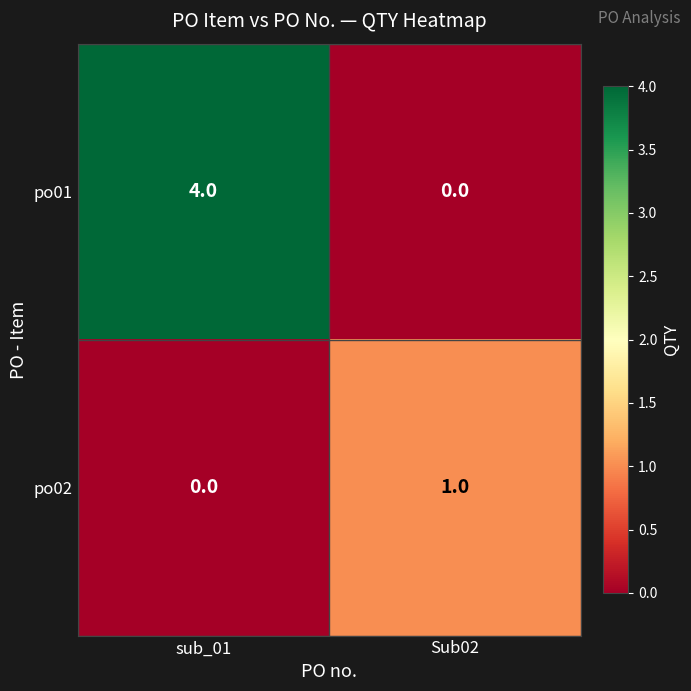

Rank the categories by po01 value from lowest to highest.

Sub02, sub_01